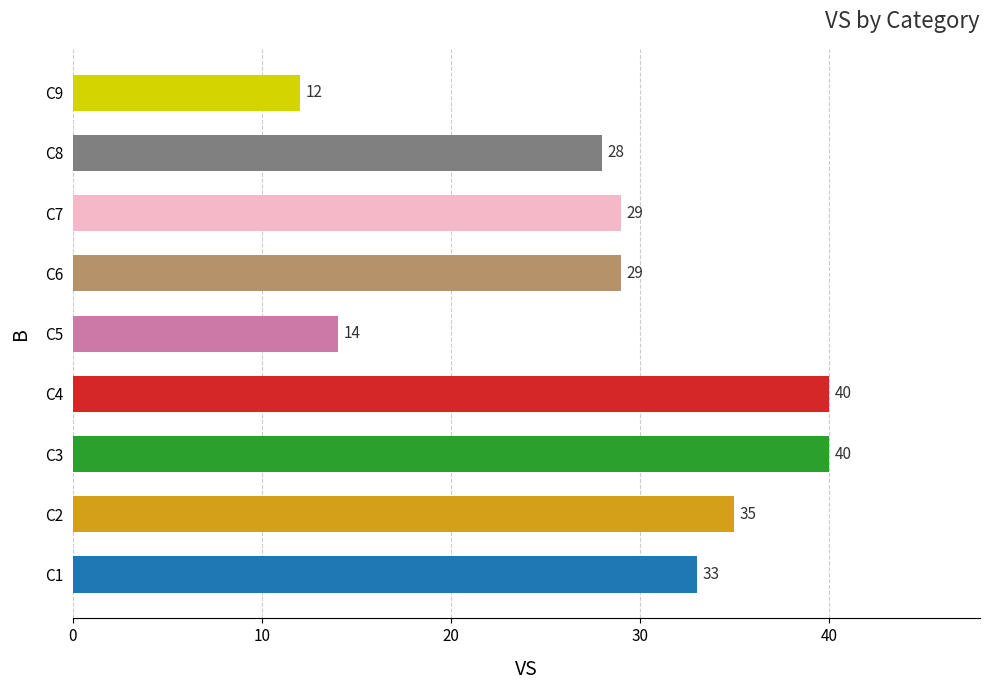

Reading bottom to top, extract all data points from this chart.

C1=33	C2=35	C3=40	C4=40	C5=14	C6=29	C7=29	C8=28	C9=12